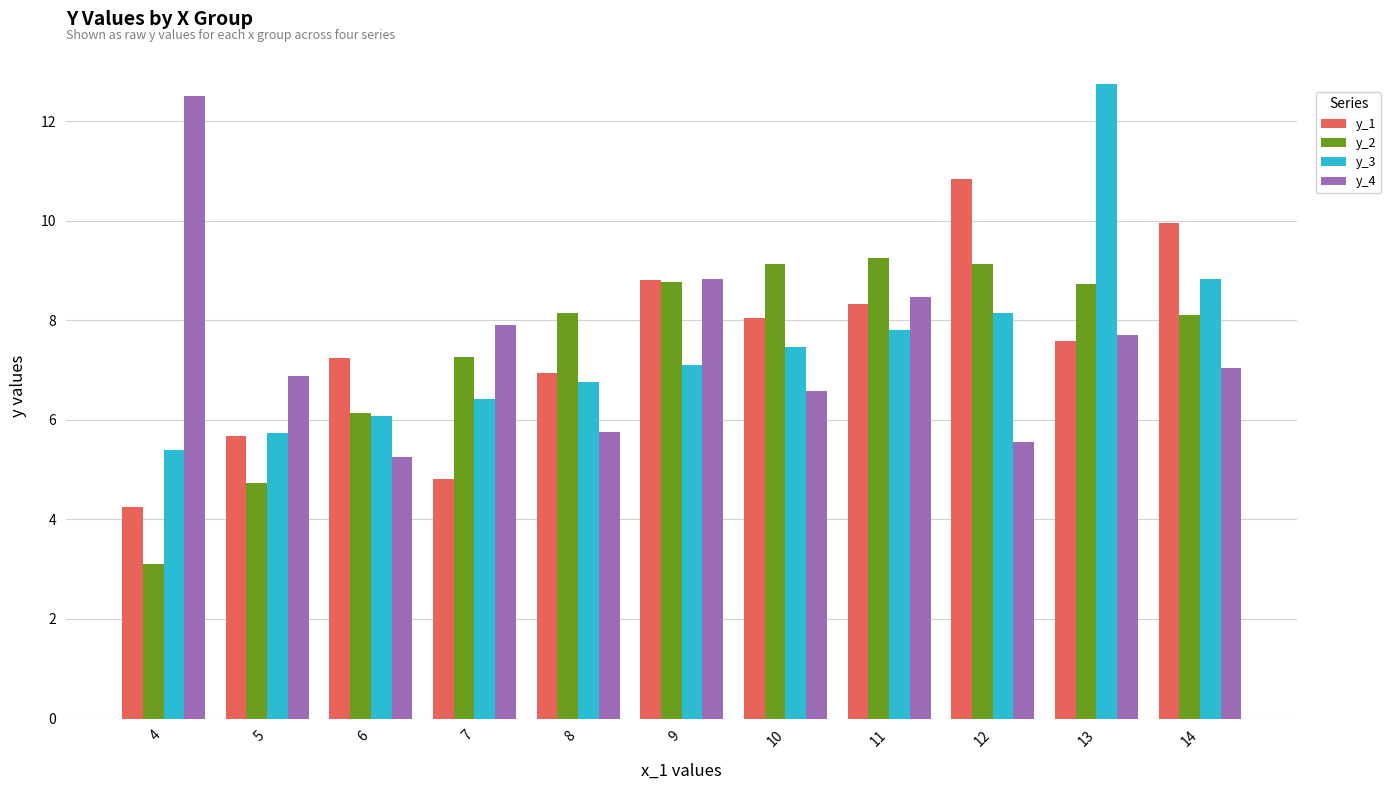

Between 4 and 5, which series saw the biggest shift?

y_4